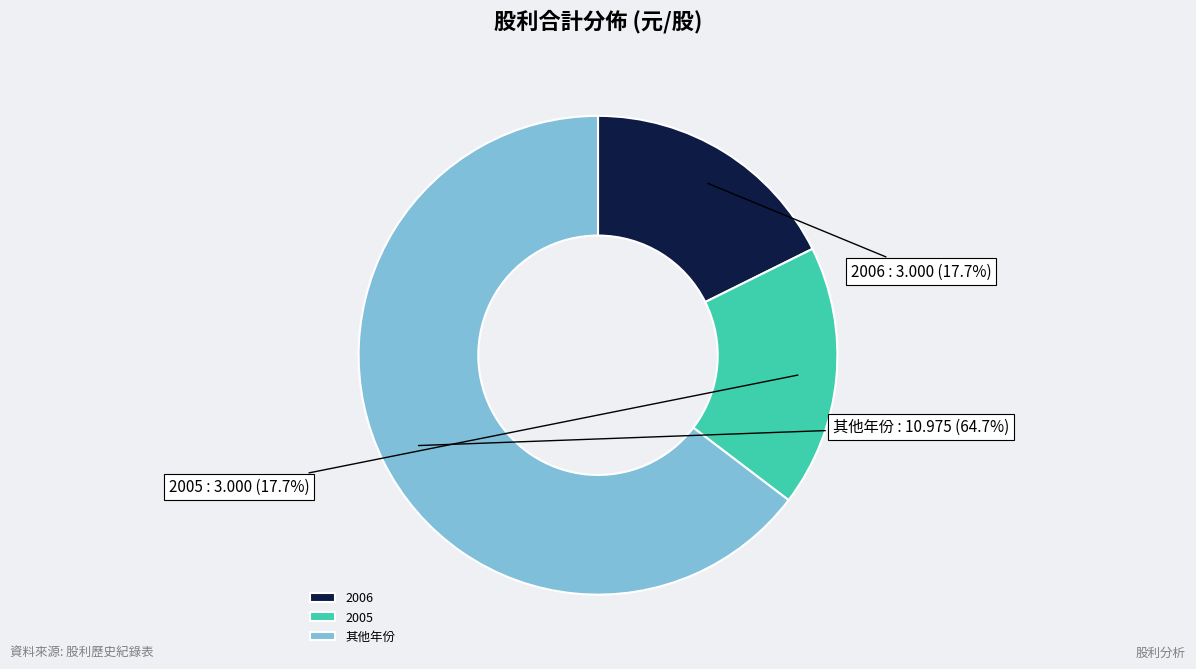

How many slices are in this pie chart?

3